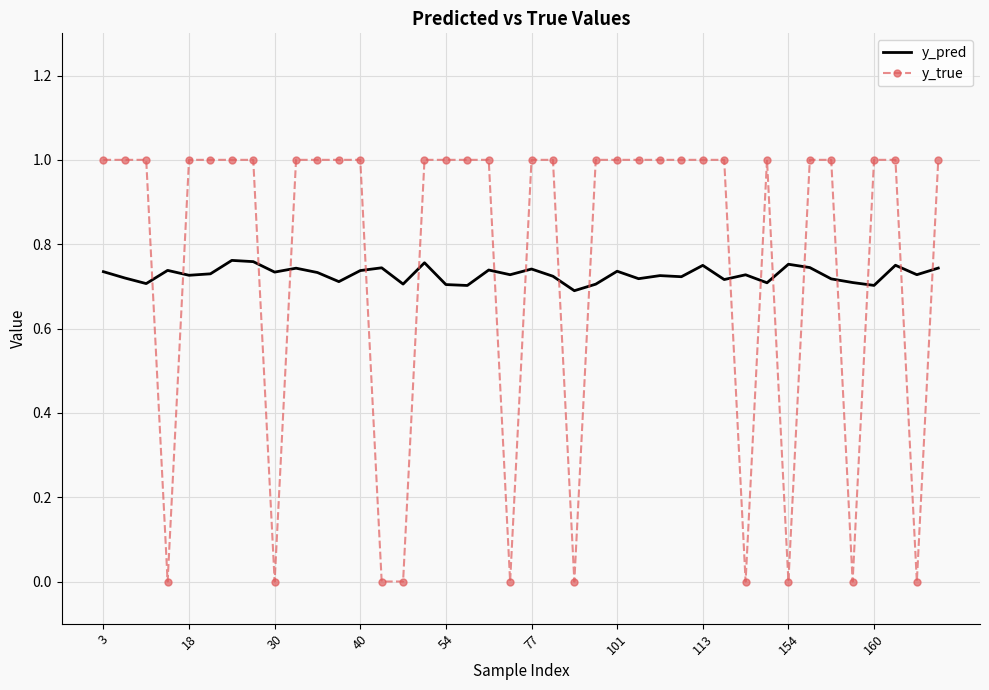

What is the highest value of the y_true series?

1.0